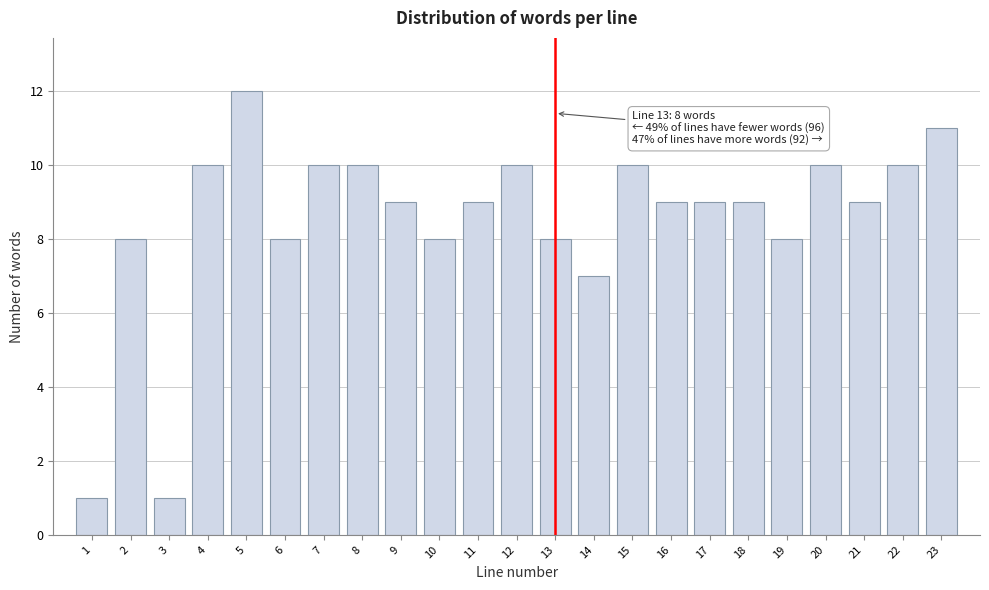

Reading left to right, what are all the values shown in this chart?

1=1	2=8	3=1	4=10	5=12	6=8	7=10	8=10	9=9	10=8	11=9	12=10	13=8	14=7	15=10	16=9	17=9	18=9	19=8	20=10	21=9	22=10	23=11